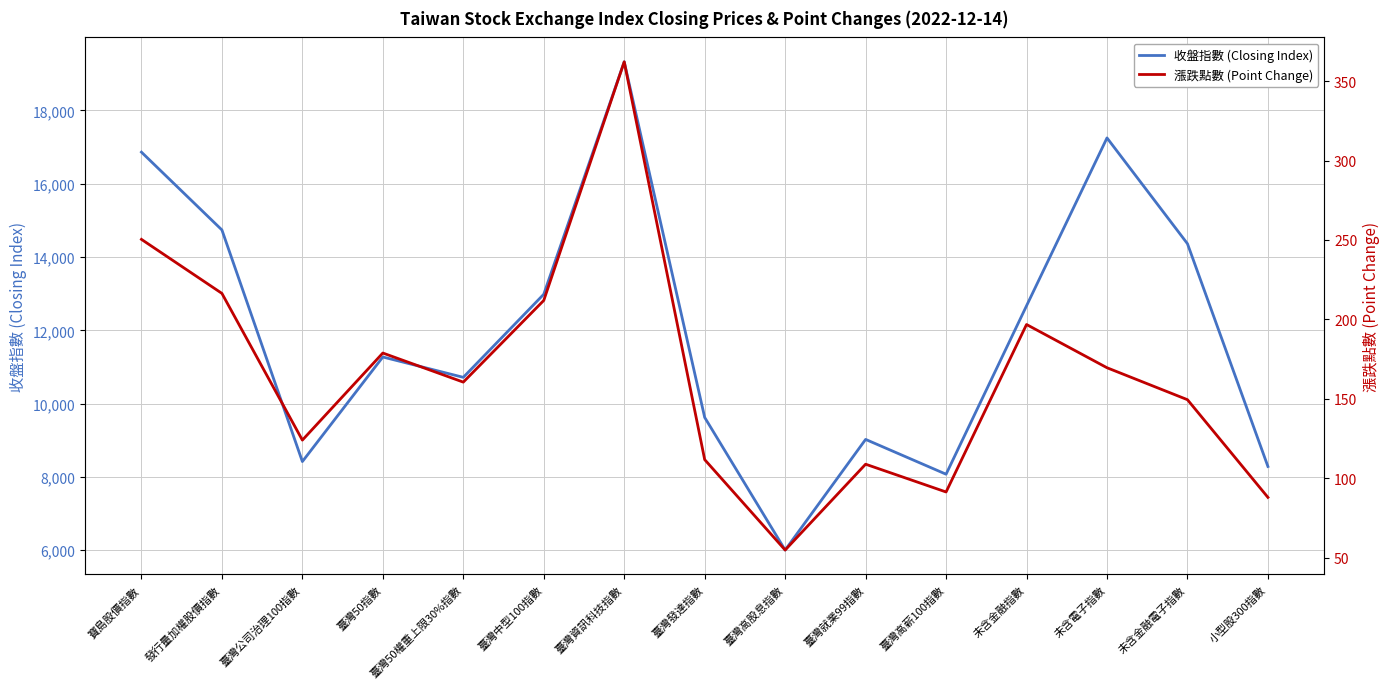

Reading left to right, transcribe all the data shown in this chart.

收盤指數 (Closing Index): 16863.3	14739.4	8417.4	11271.4	10716.3	12984.1	19328.5	9621.8	6002.3	9021.8	8071.8	12669.2	17251.1	14363.2	8283.0
漲跌點數 (Point Change): 250.4	216.4	124.1	178.9	160.6	212.0	362.1	111.8	54.9	108.9	91.4	196.8	169.6	149.5	88.0